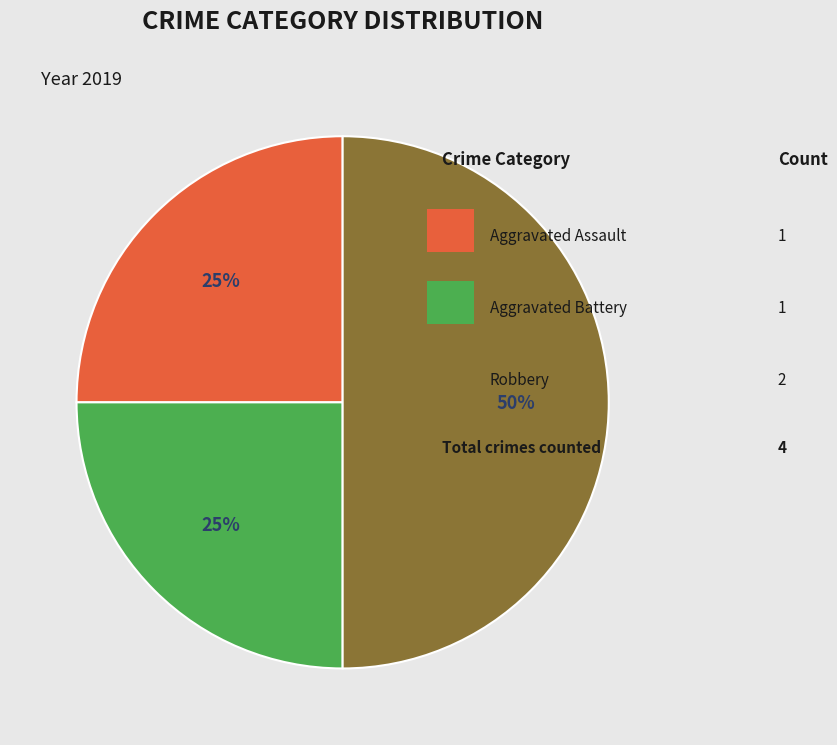

To the nearest percent, what is the average slice percentage?

33%